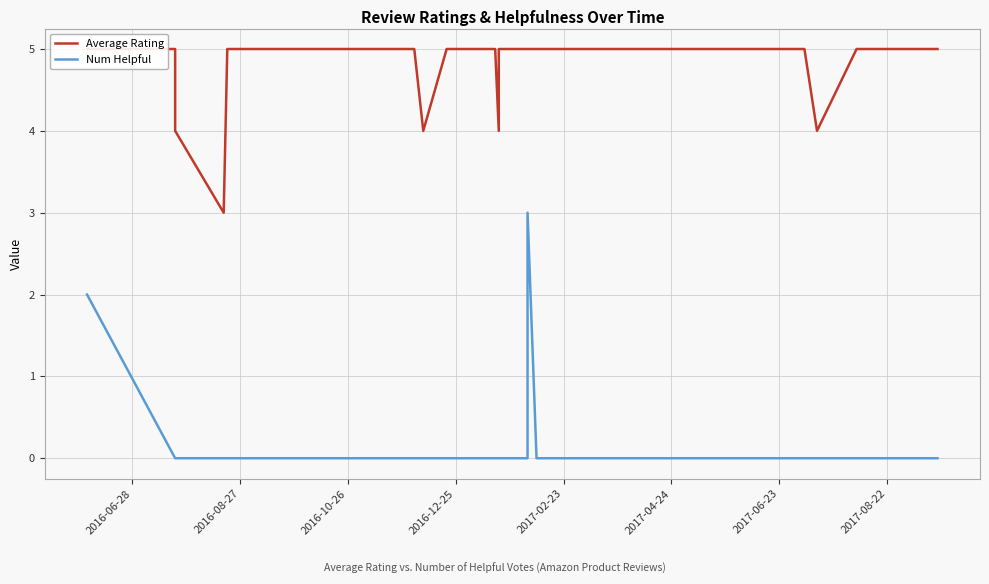

At how many categories does at least one series exceed 4?

35